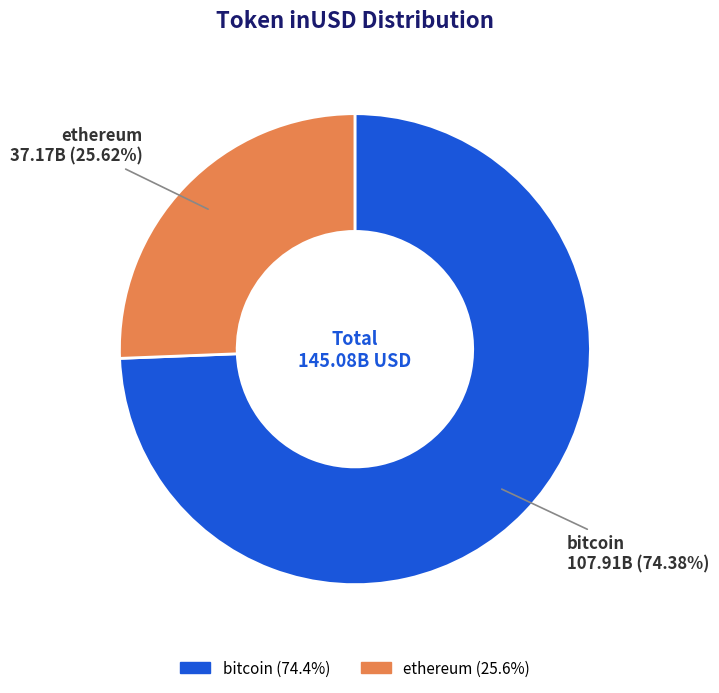

Rank the categories by value from lowest to highest.

ethereum, bitcoin